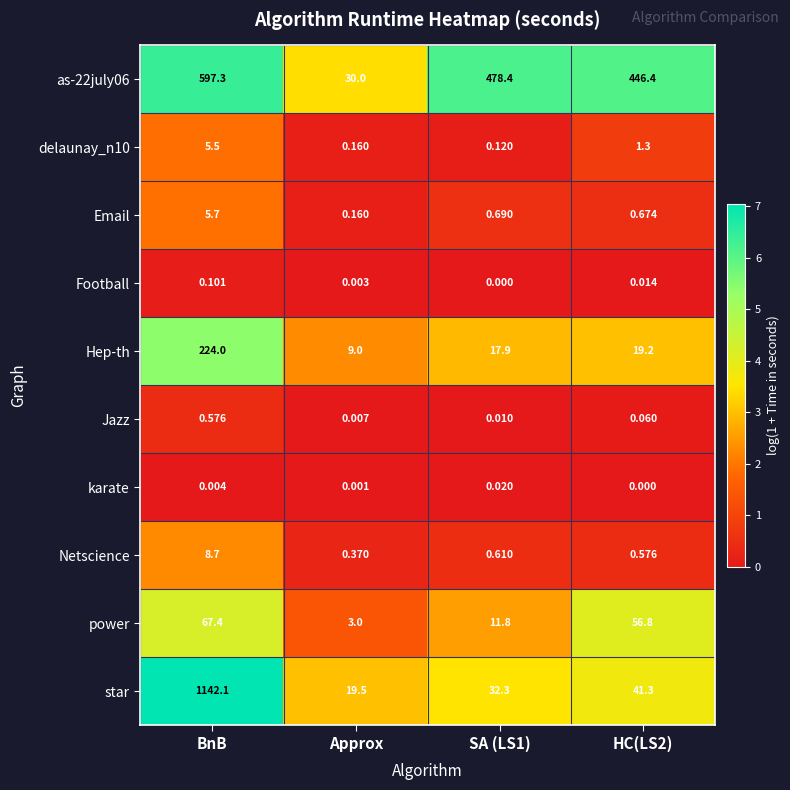

Which series has the widest spread of values?

star